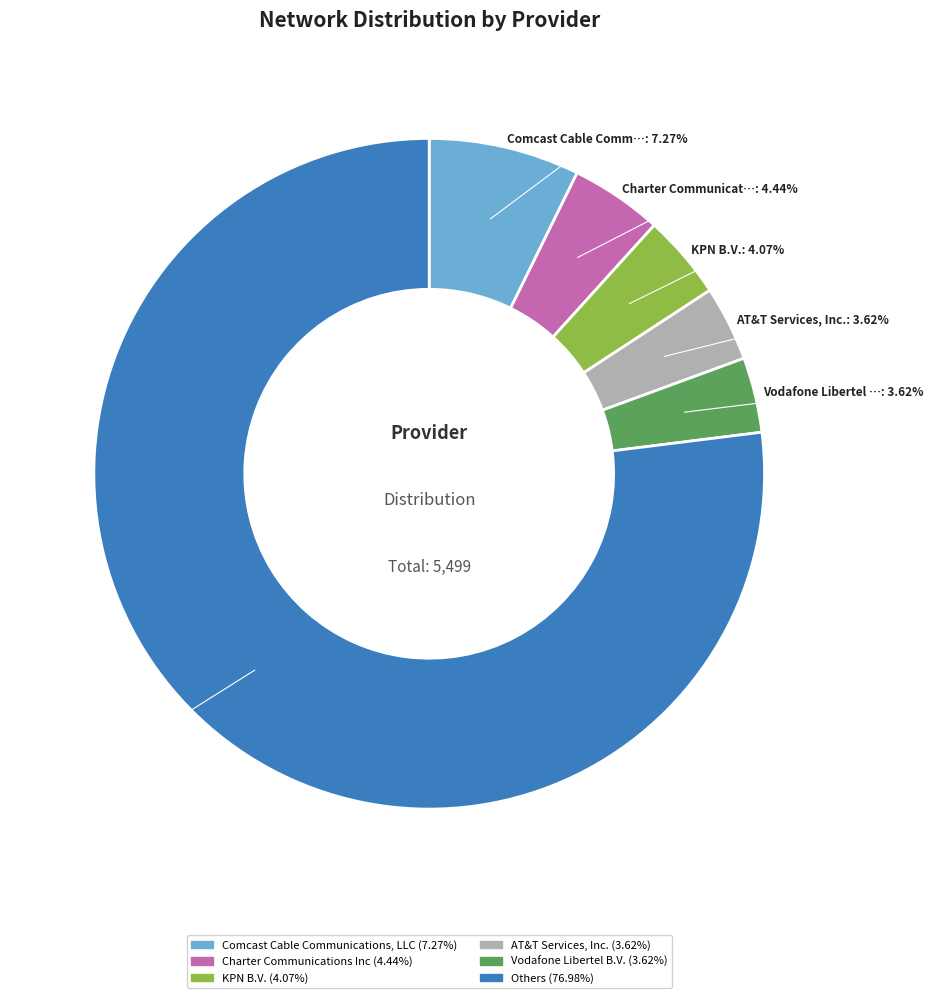

Is the sum of Vodafone Libertel B.V. and Charter Communications Inc greater than half?

No